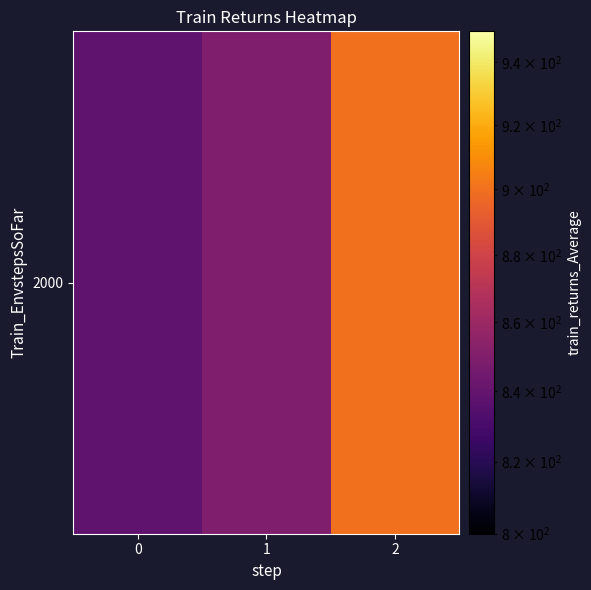

What is the ratio of the value at 0 to the value at 2?

0.9